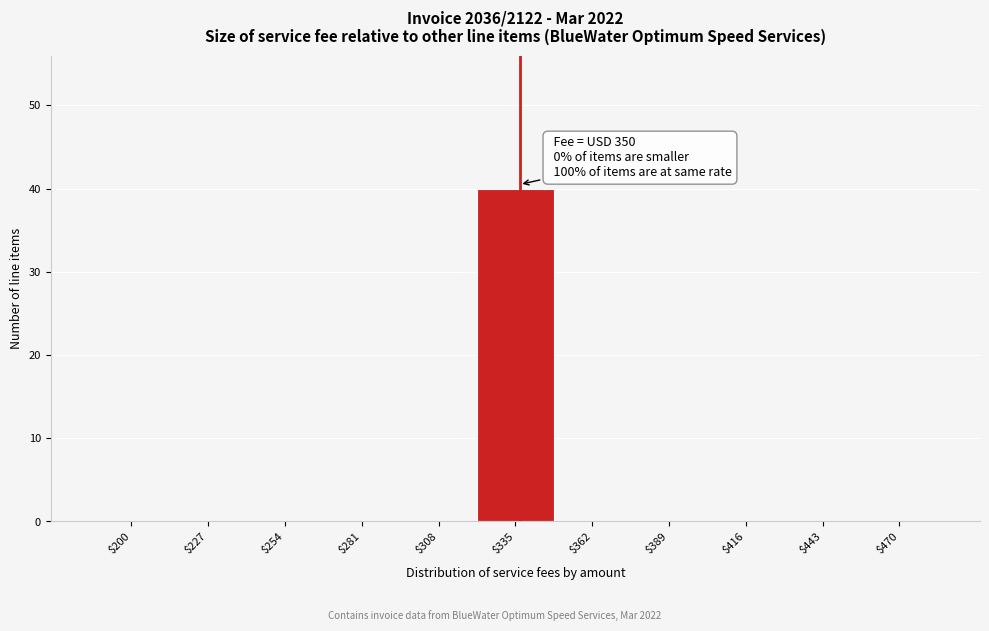

What is the maximum value shown in the chart?

40